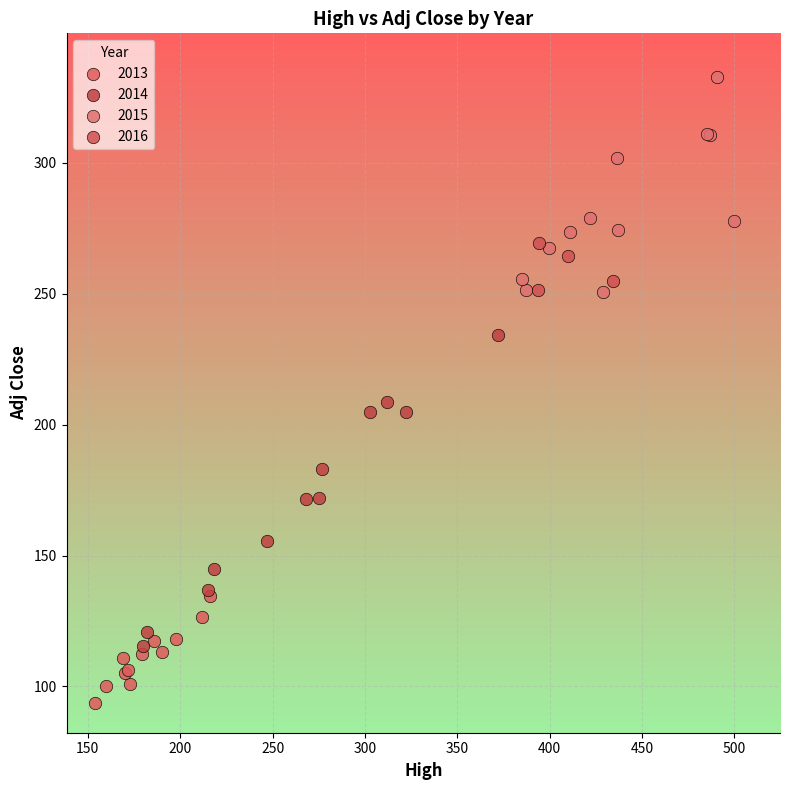

Which series reaches the minimum Y coordinate?

2013